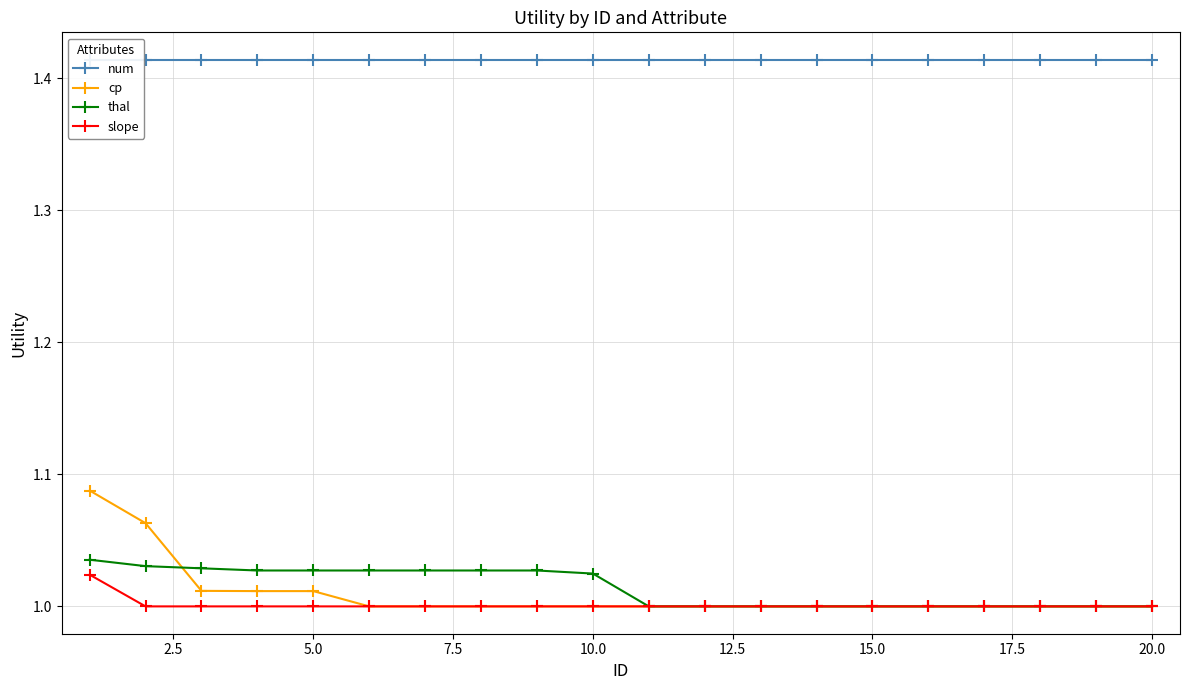

What is the value of the slope point at the 2nd from the left?

1.0